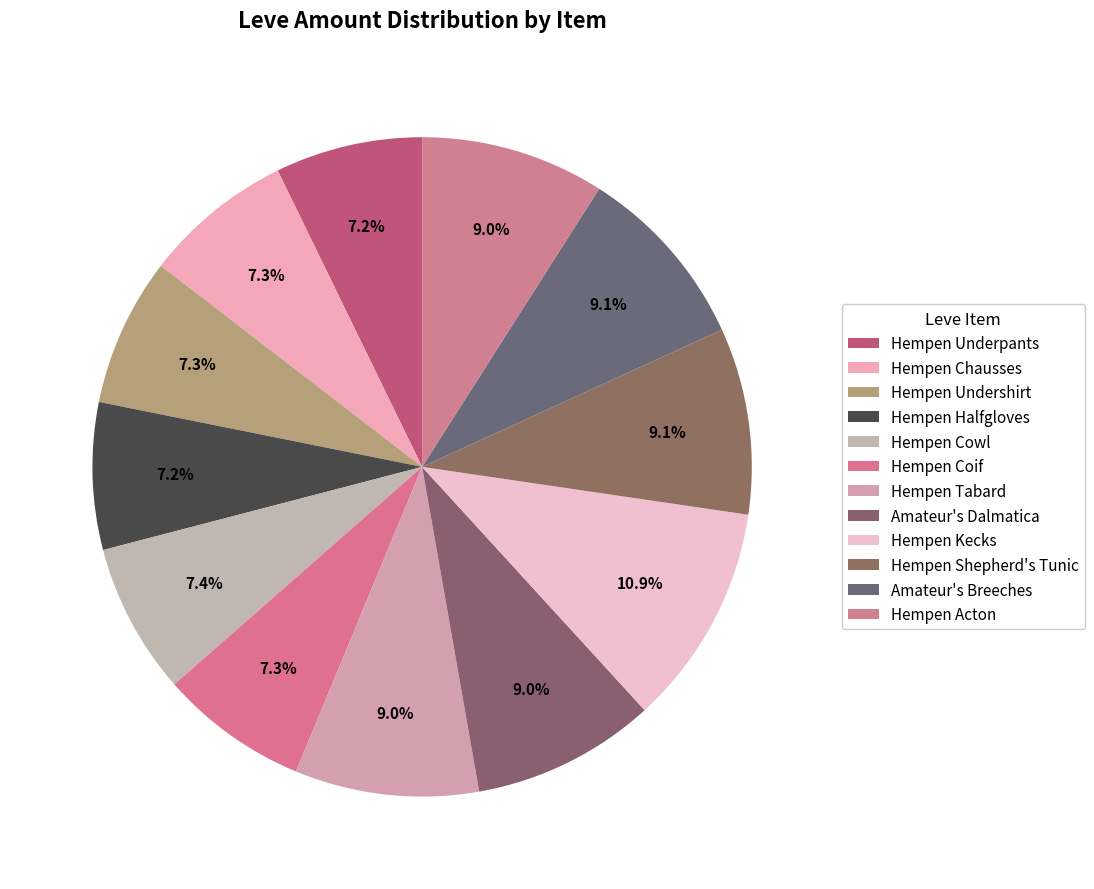

What is the change in value from Hempen Underpants to Hempen Cowl?

+3